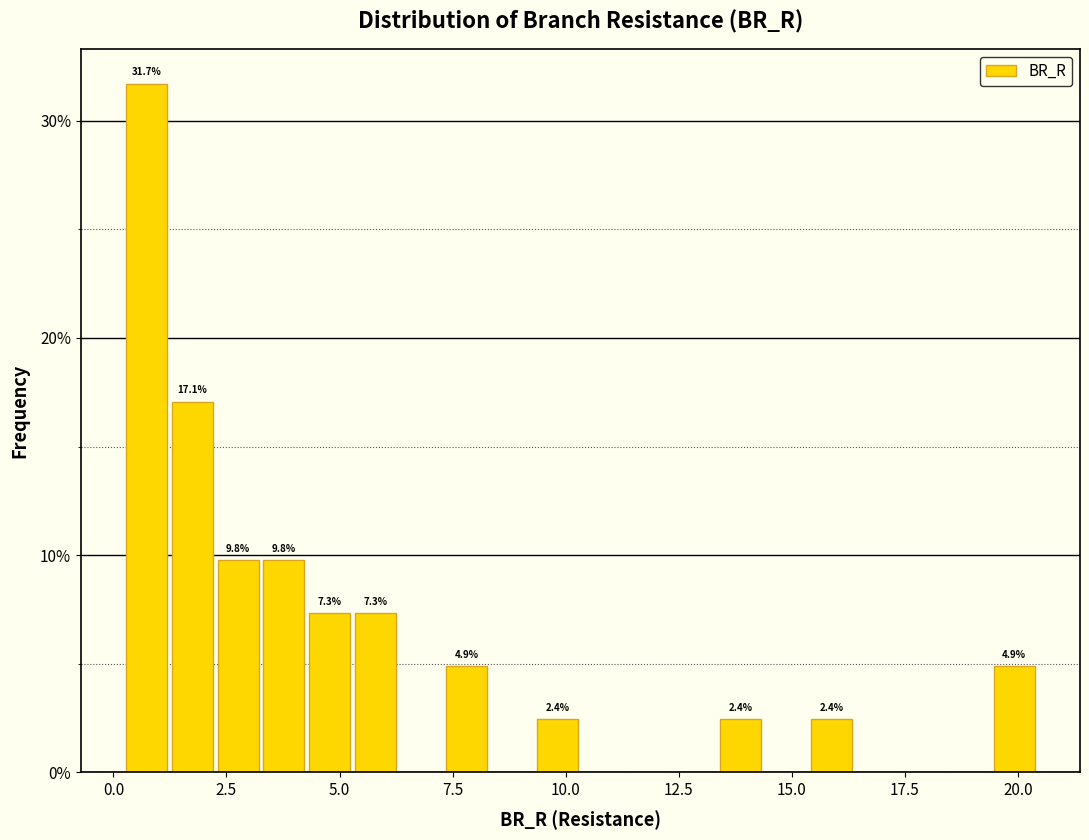

Around what value on the x-axis is the tallest bar? Give the approximate position of its centre, as read against the axis.

0.5